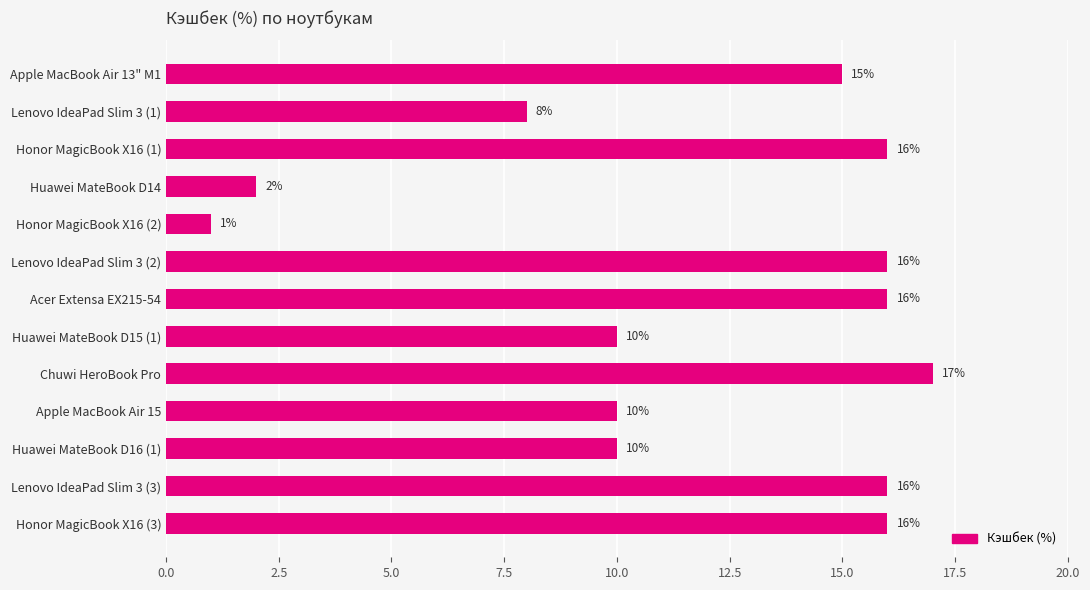

Where is the data nearest to the value 9?

Lenovo IdeaPad Slim 3 (1)